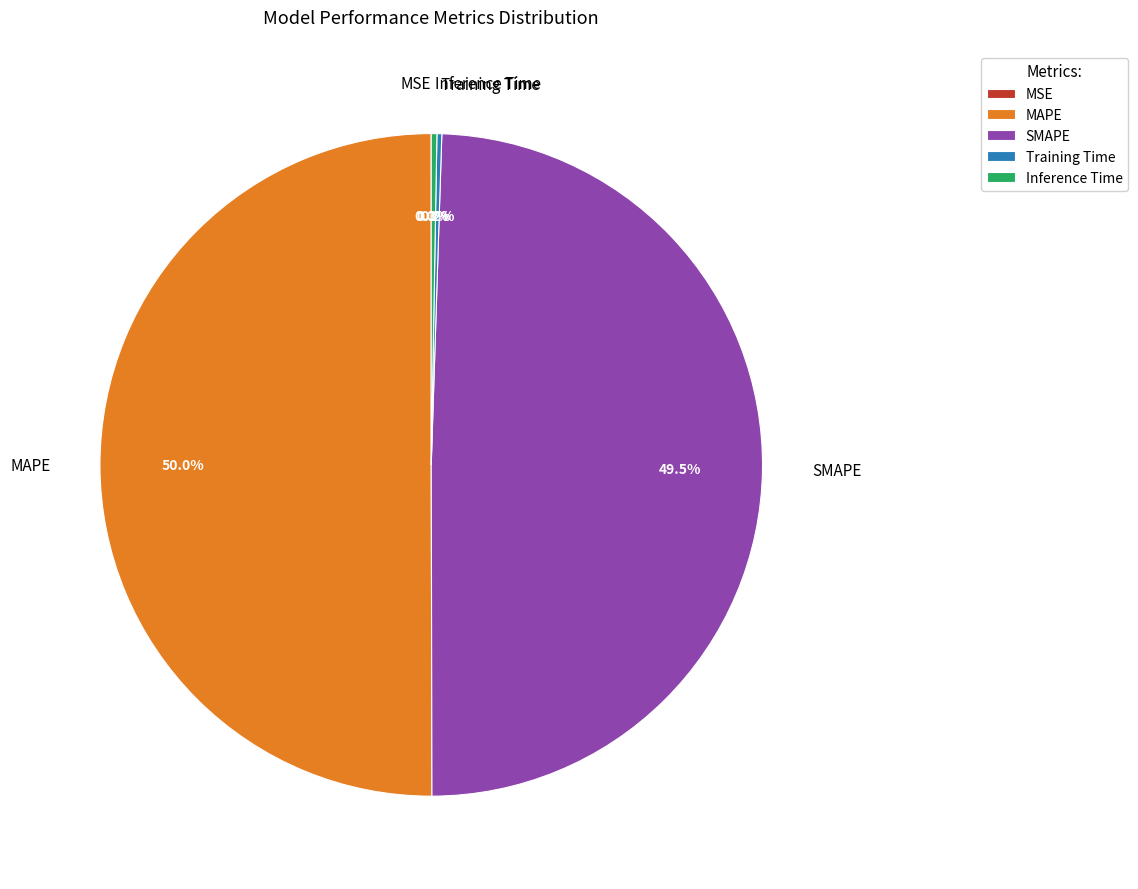

Which category accounts for the majority?

MAPE